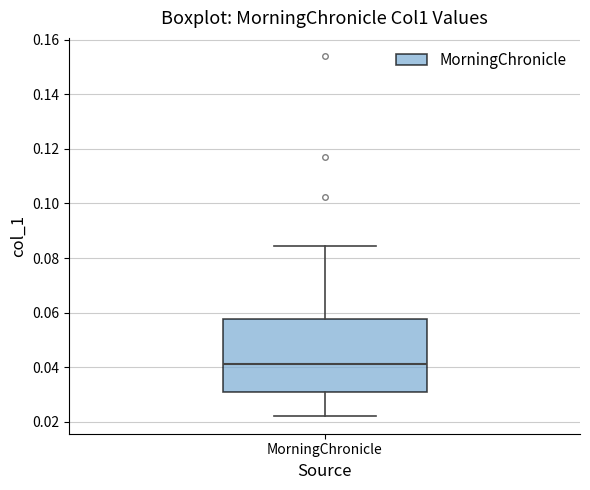

Where does the median line of the box for MorningChronicle sit on the y-axis? The values are not printed on the chart, so give them approximately, as read against the axis.

0.042